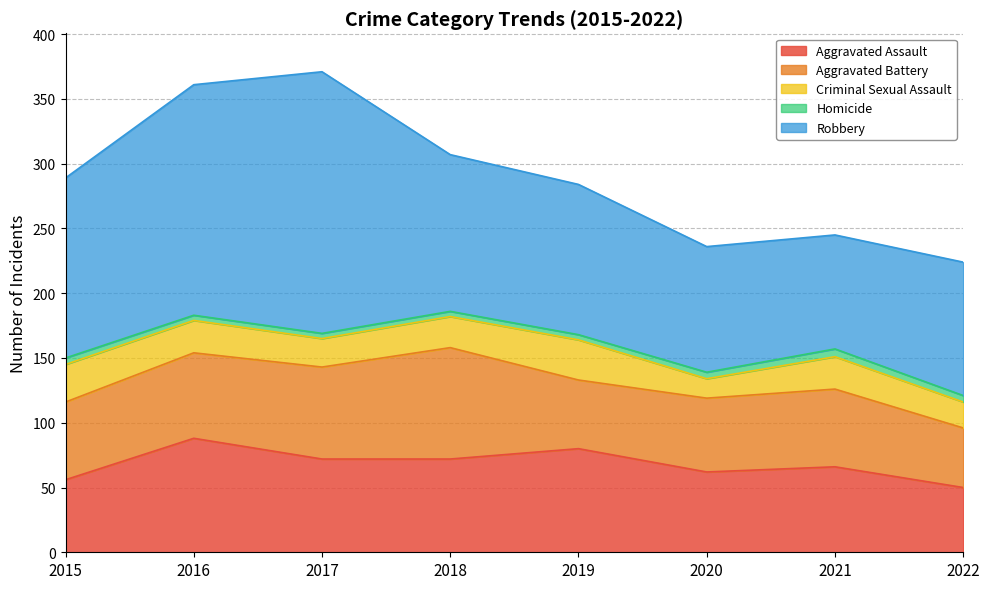

Reading left to right, transcribe all the data shown in this chart.

Aggravated Assault: 2015=56	2016=88	2017=72	2018=72	2019=80	2020=62	2021=66	2022=50
Aggravated Battery: 2015=60	2016=66	2017=71	2018=86	2019=53	2020=57	2021=60	2022=46
Criminal Sexual Assault: 2015=29	2016=25	2017=22	2018=24	2019=31	2020=15	2021=25	2022=20
Homicide: 2015=5	2016=4	2017=4	2018=4	2019=4	2020=5	2021=6	2022=5
Robbery: 2015=139	2016=178	2017=202	2018=121	2019=116	2020=97	2021=88	2022=103